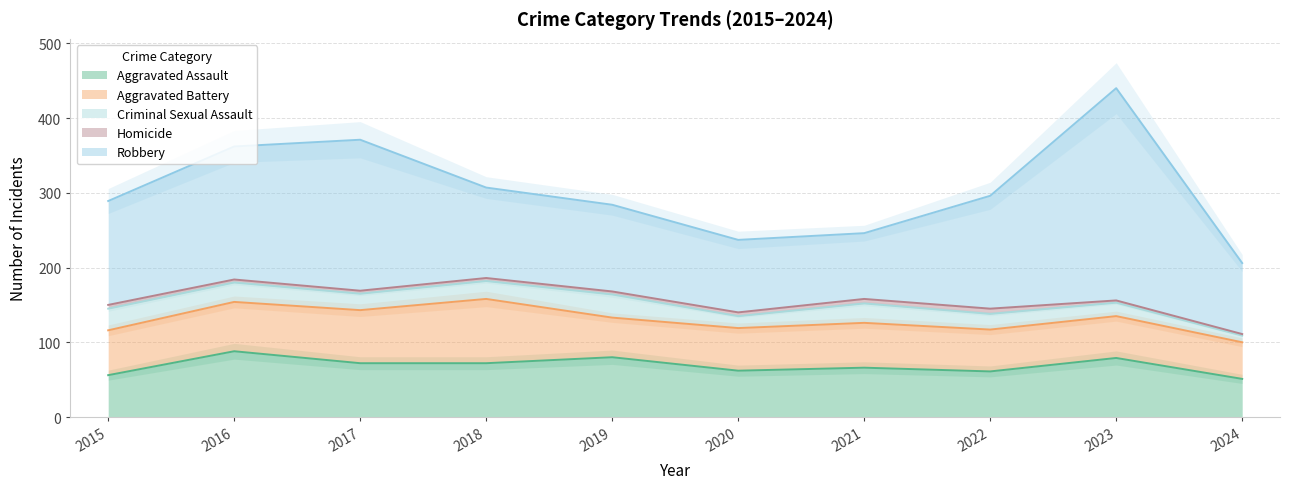

Which series has the largest range (max minus min)?

Robbery